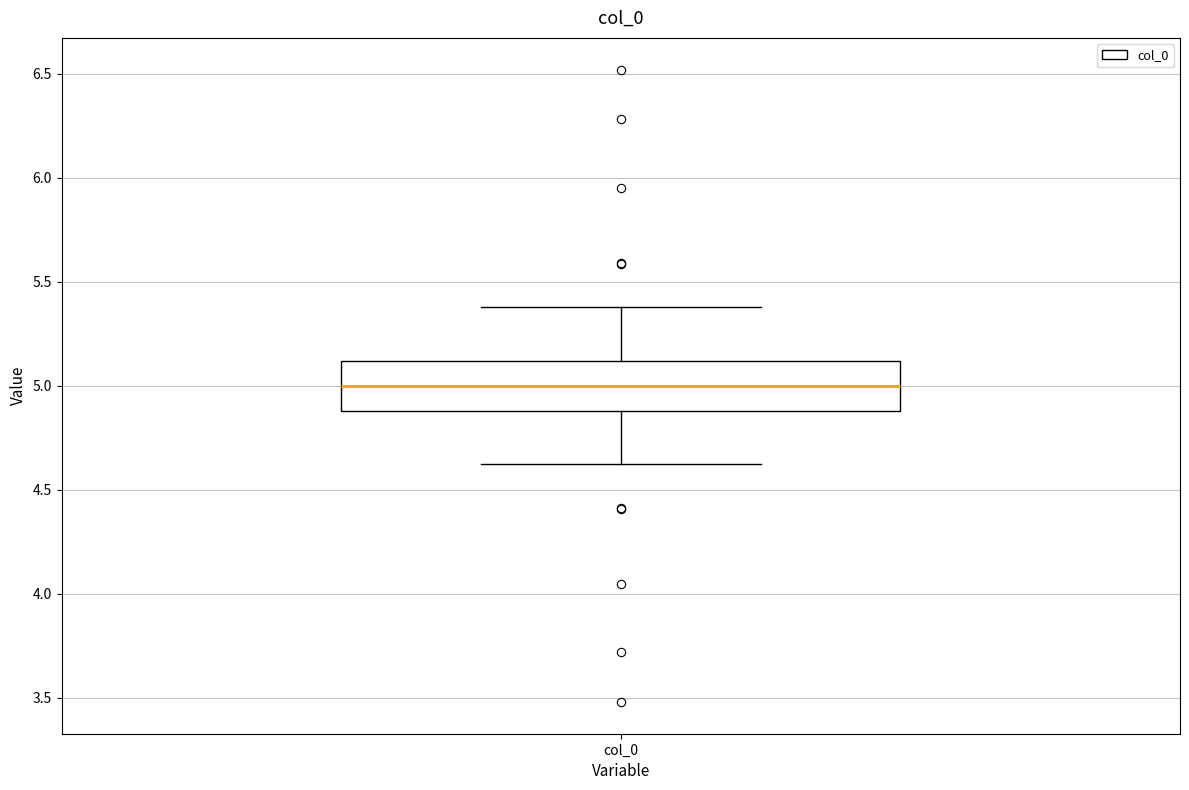

Read this box plot against the y-axis: the position of the median line, the range covered by the box, and the ends of both whiskers. The values are not printed on the chart, so give them approximately, as read against the axis.

median 5.0, box 4.9 to 5.1, whiskers 4.6 to 5.4